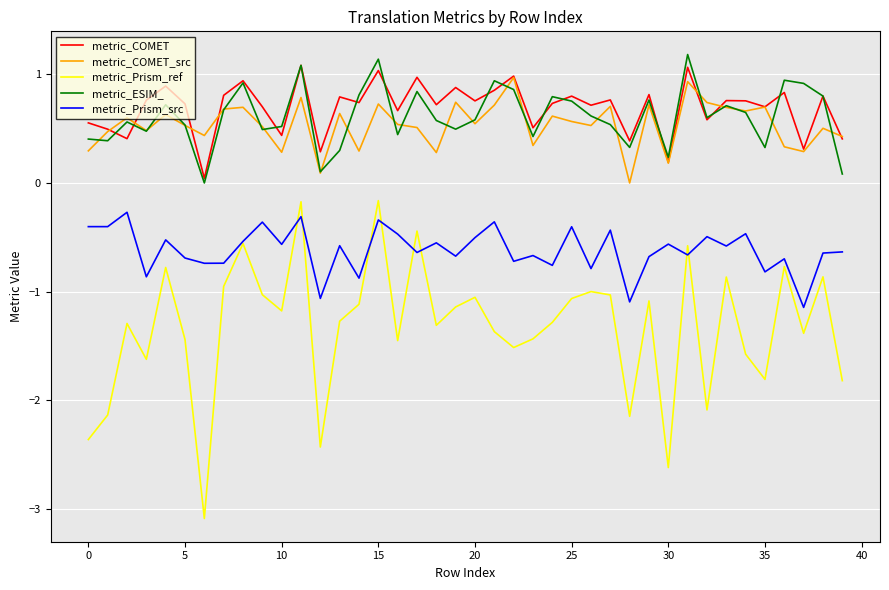

Which series has the widest spread of values?

metric_Prism_ref